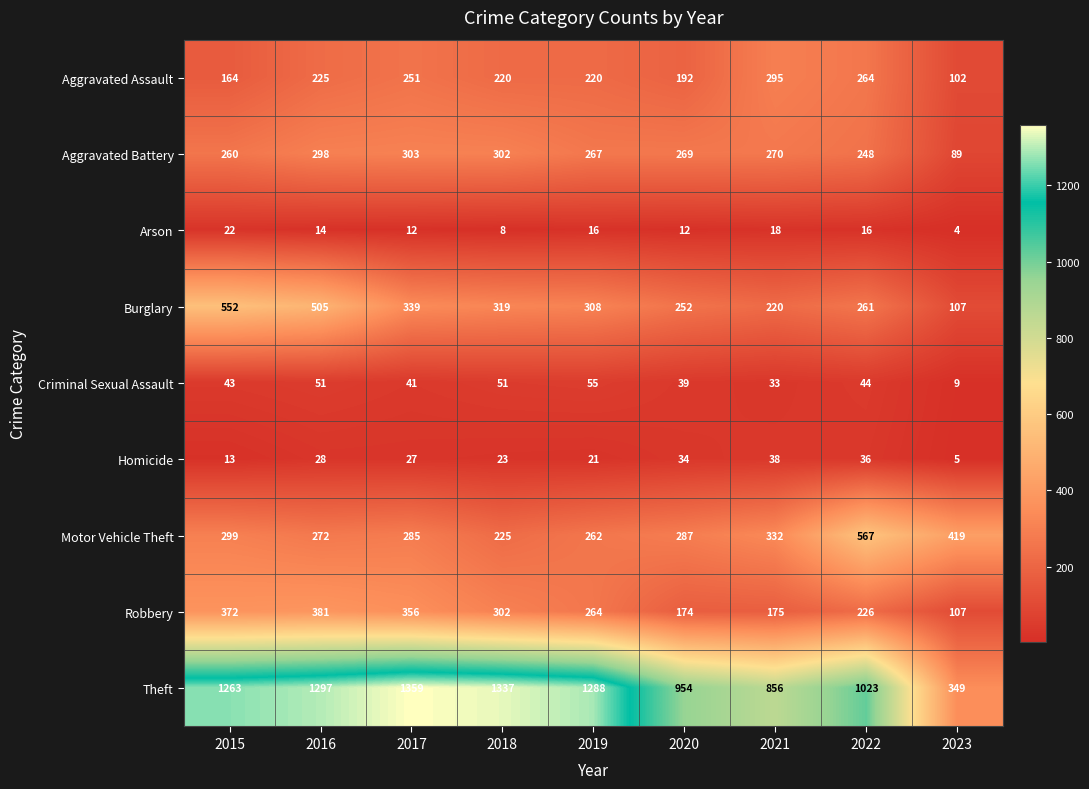

Which series has the largest total across all categories?

Theft